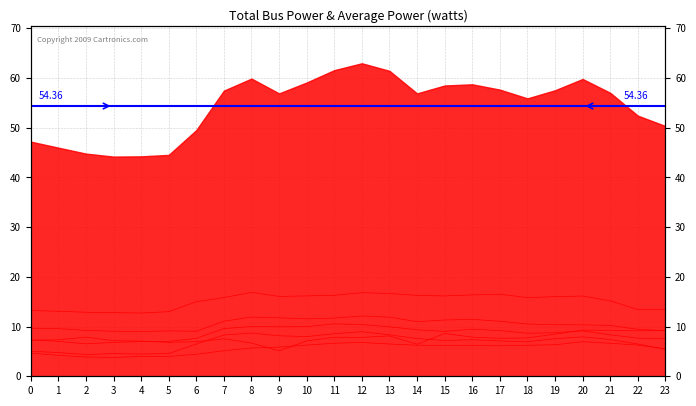

True or false: Bus 8 and Bus 19 cross at least once.

False